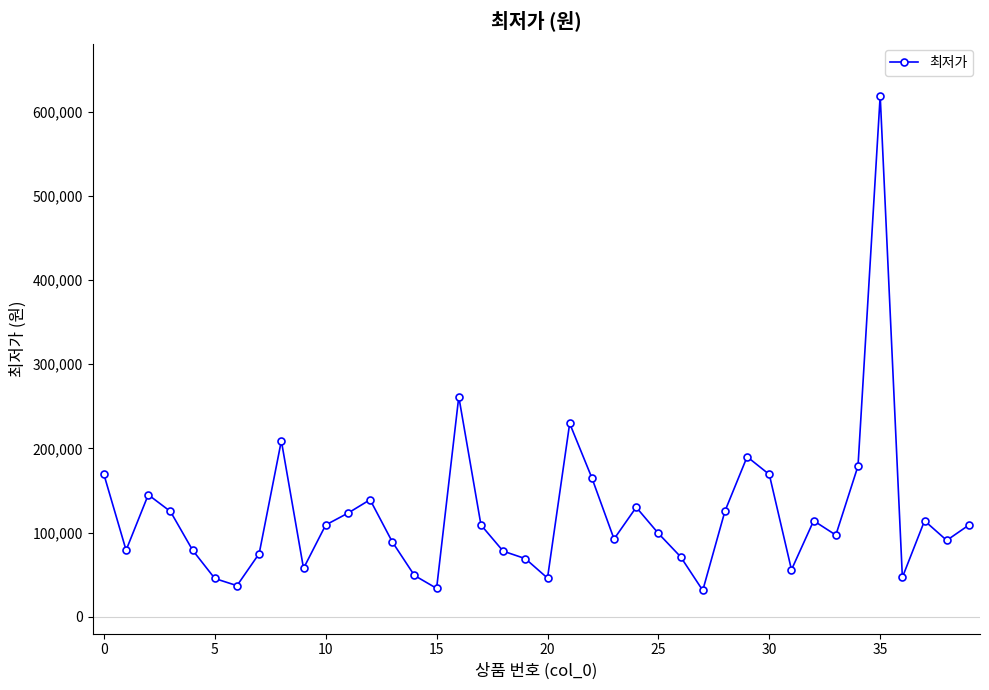

What is the sum of all values?

4854420